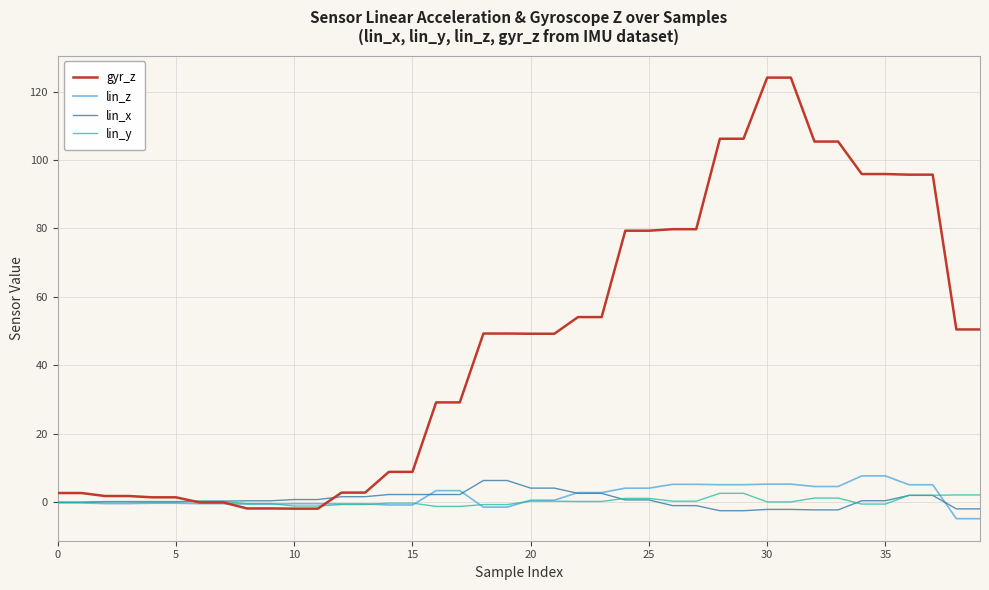

How many lines are shown in the chart?

4